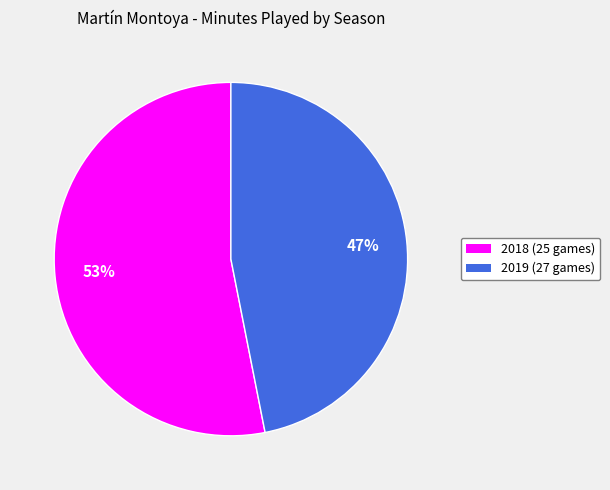

What is the ratio of the value at 2019 (27 games) to the value at 2018 (25 games)?

0.9